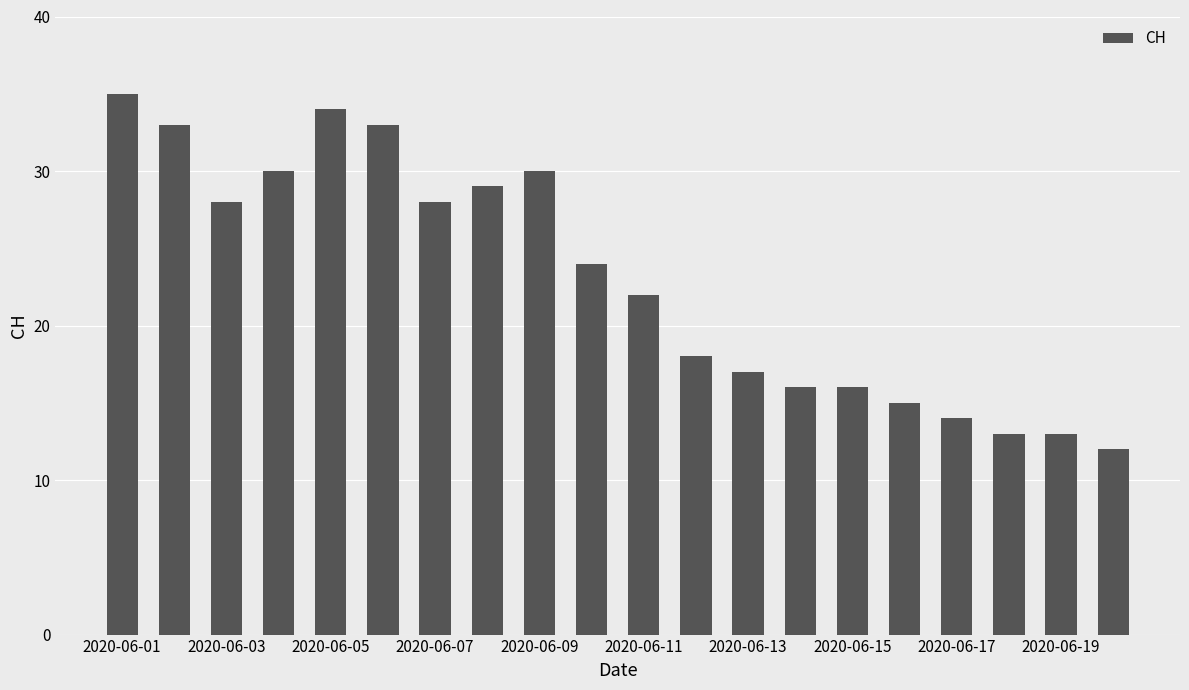

What is the minimum value shown in the chart?

12